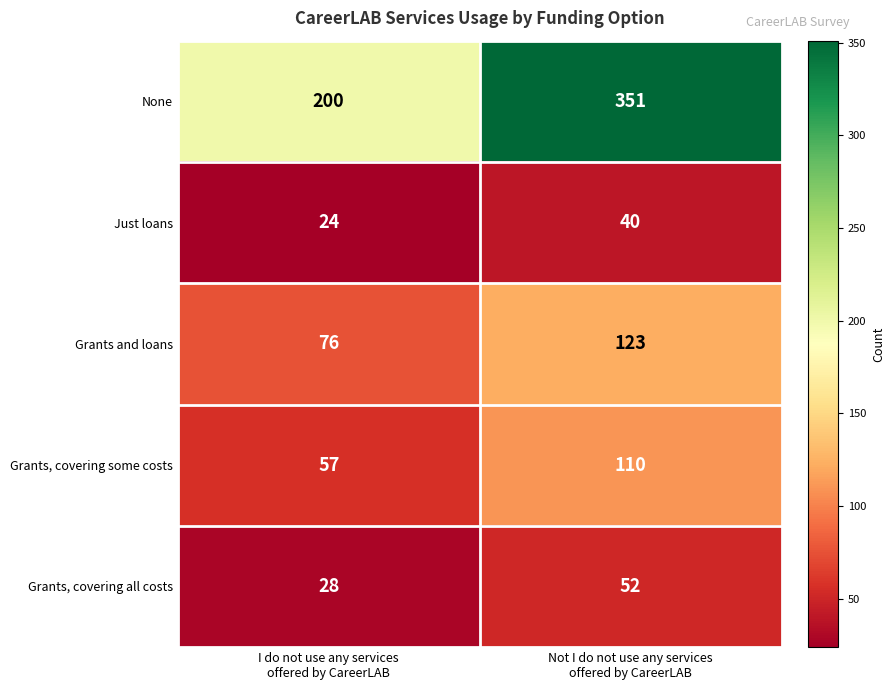

What is the average value of the Just loans series?

32